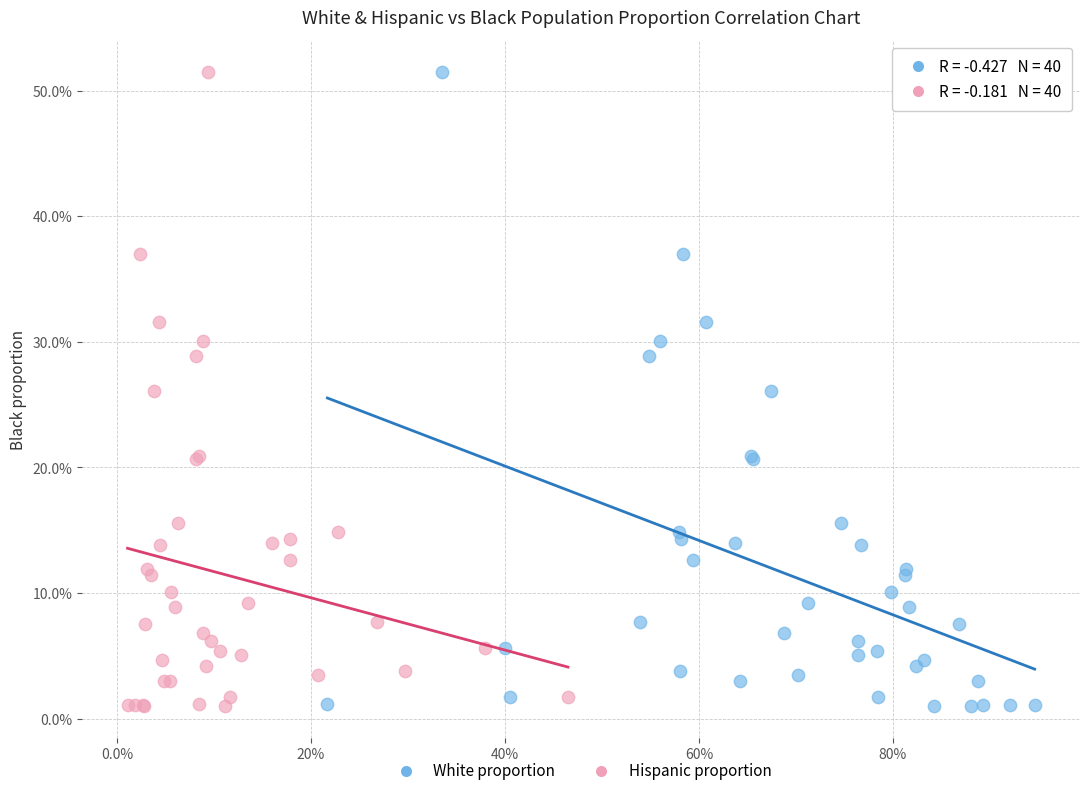

What are all the series names shown in the legend?

White proportion, Hispanic proportion